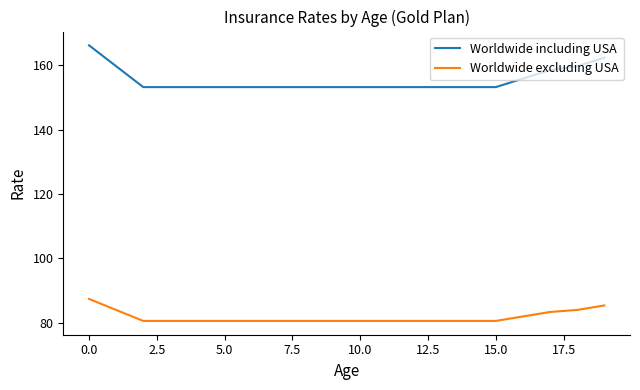

What is the average value of the Worldwide excluding USA series?

81.7